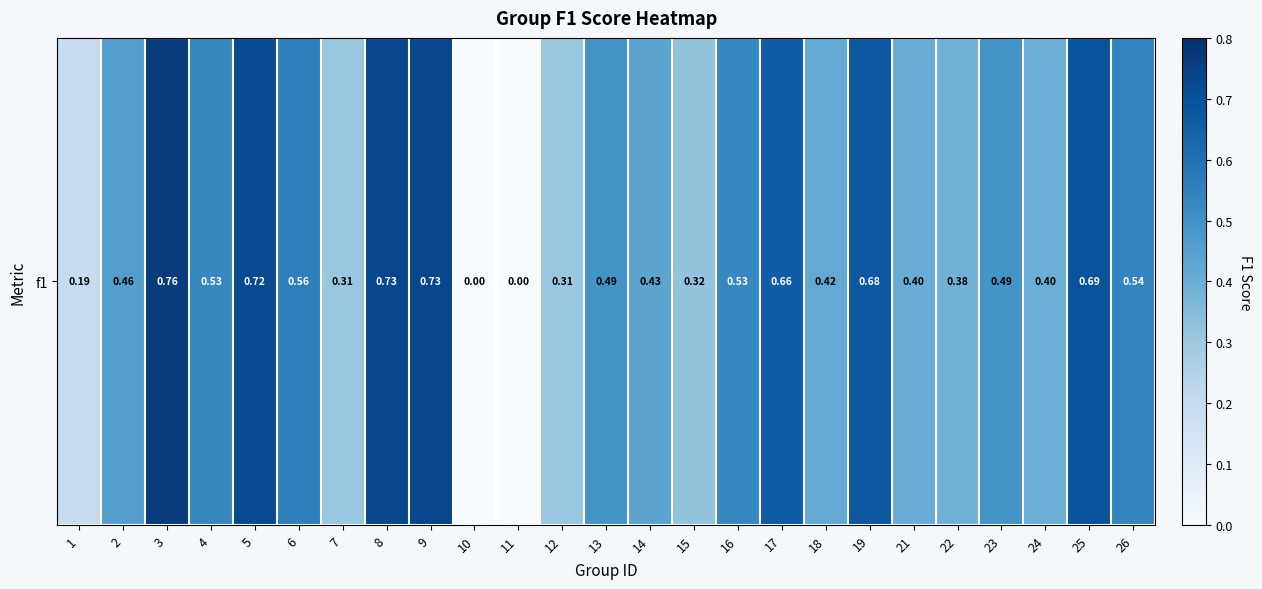

Which label corresponds to the largest value in the chart?

3